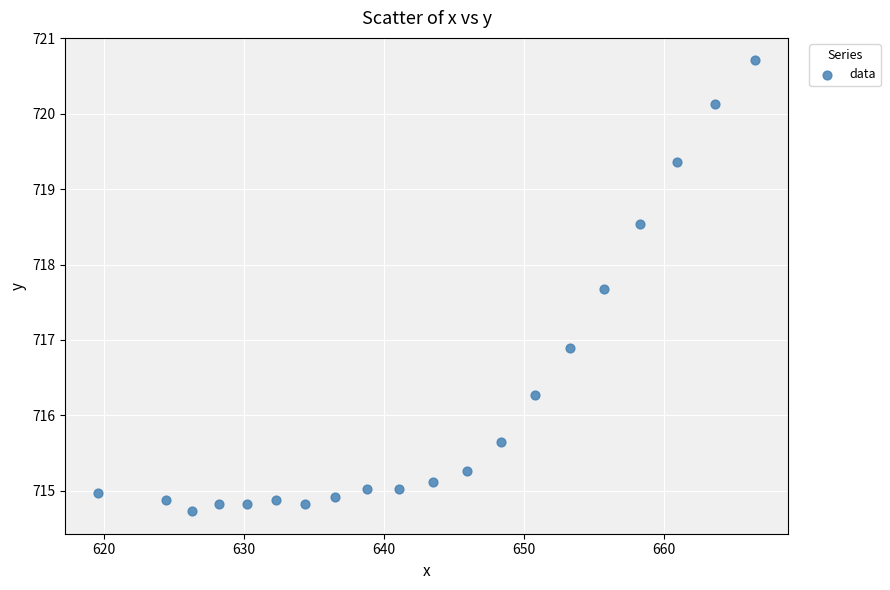

What is the range of Y values (max minus min)?

6.0